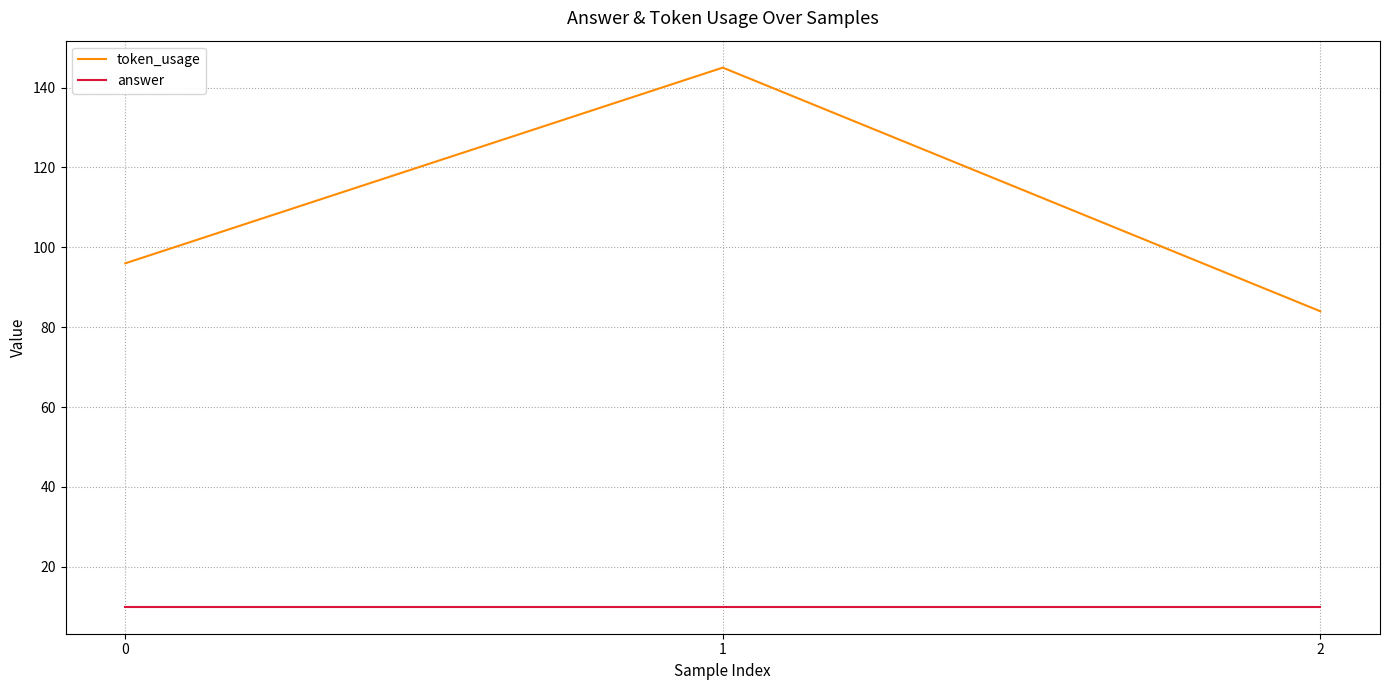

At which category is the sum across all series the highest?

1